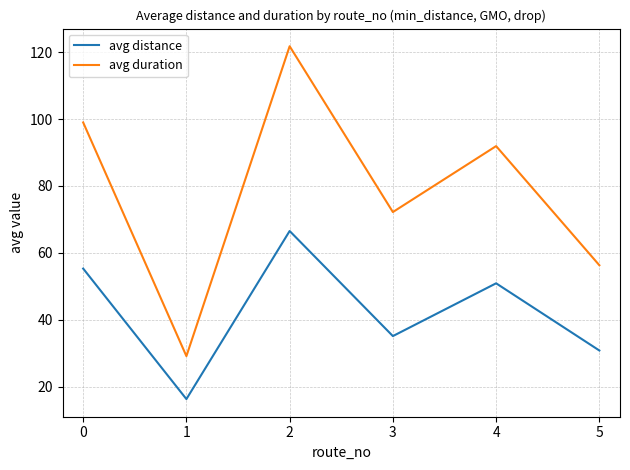

Is the value of avg duration at 1 greater than the value of avg distance at 2?

No